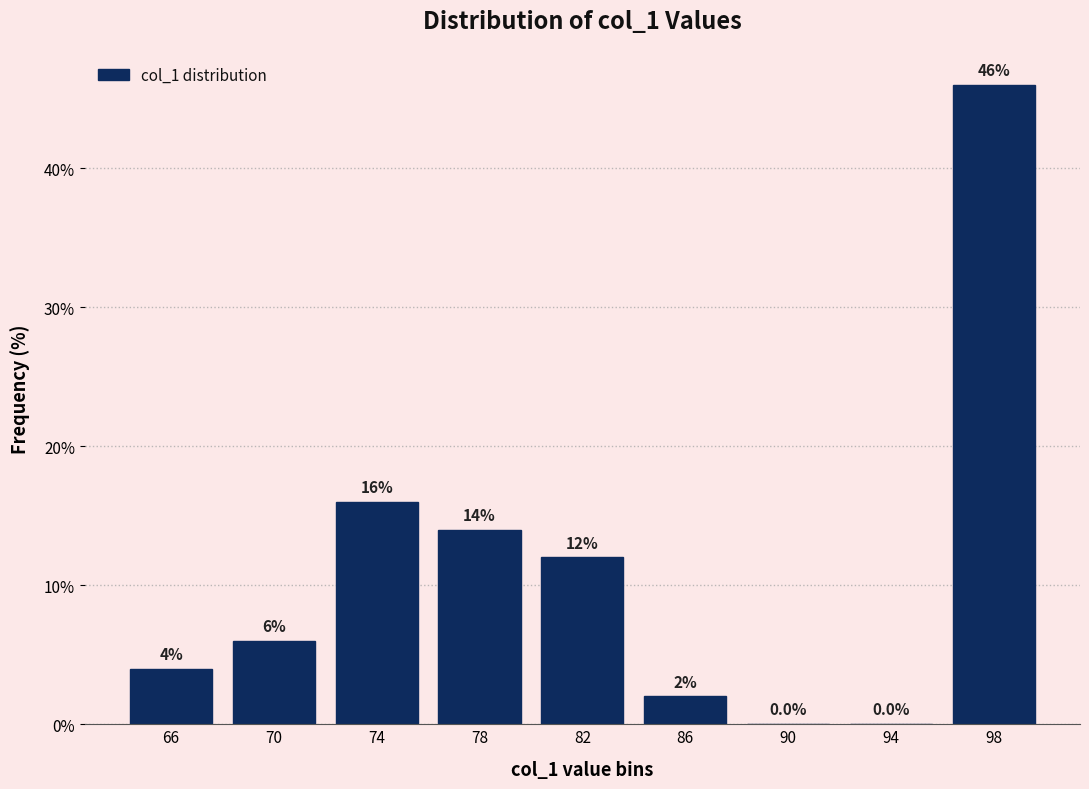

How tall is the bar that spans 96 to 100 on the x-axis?

46.0